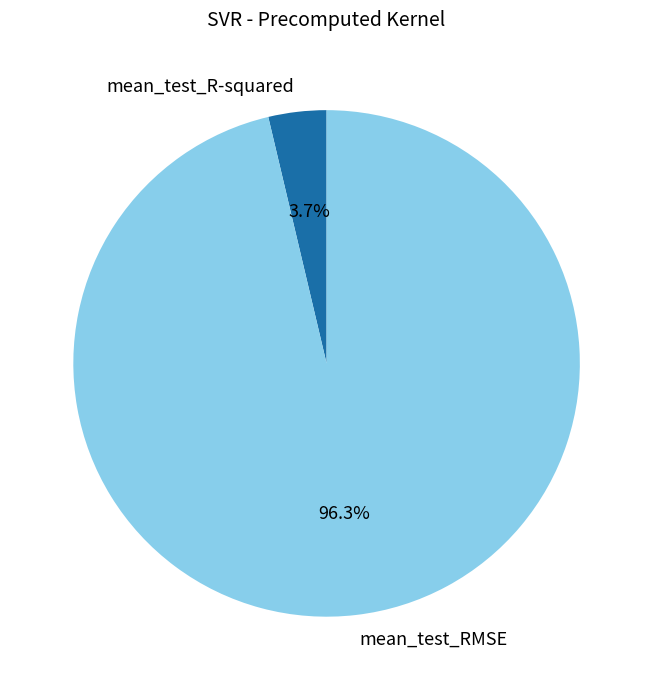

Rank the categories by value from highest to lowest.

mean_test_RMSE, mean_test_R-squared